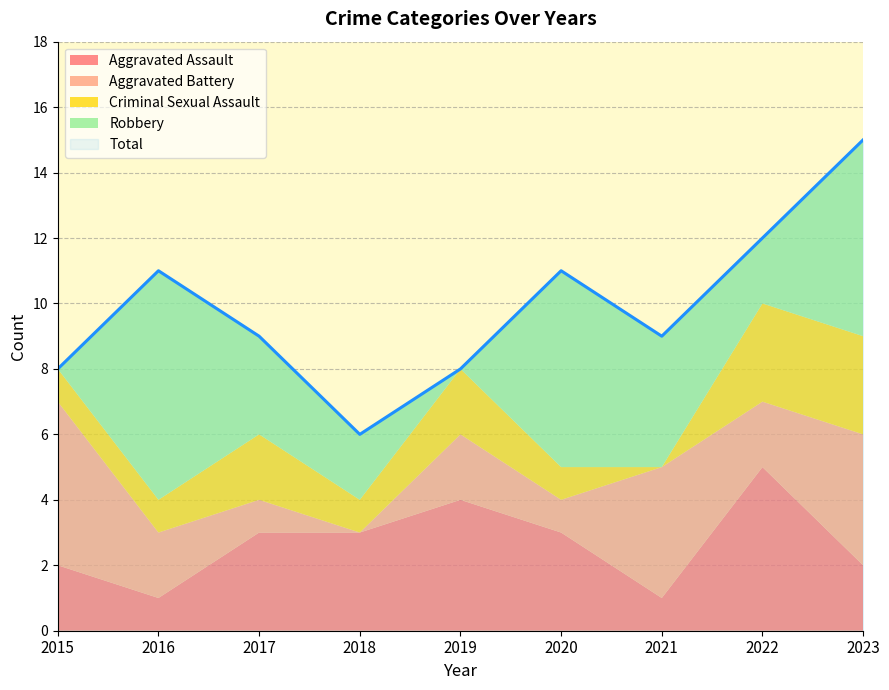

What are all the series names shown in the legend?

Aggravated Assault, Aggravated Battery, Criminal Sexual Assault, Robbery, Total